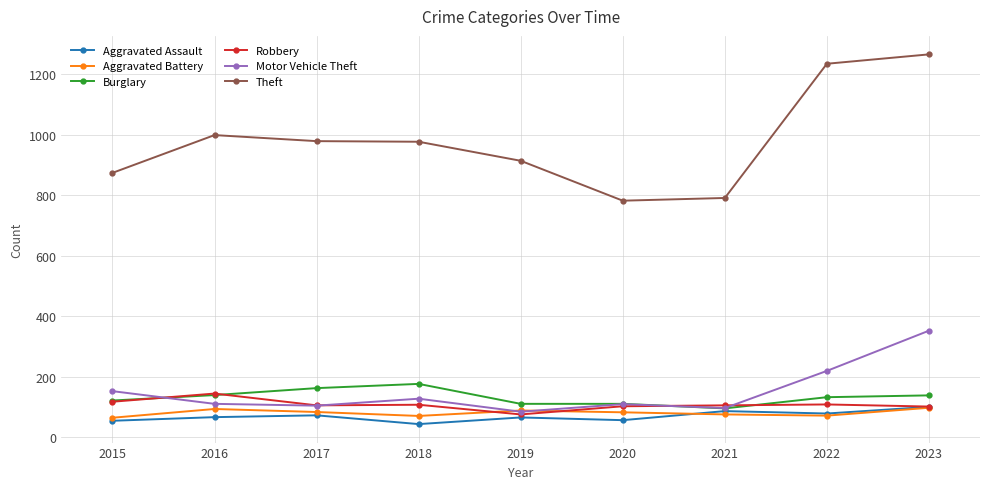

What is the total value across all series at 2023?

2054